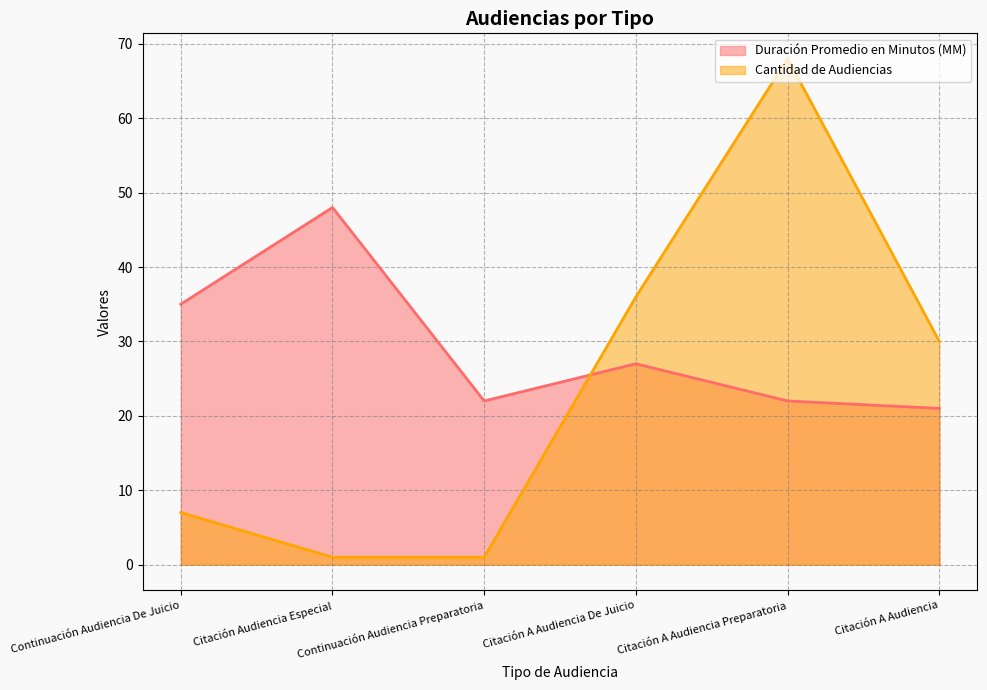

How many values in the Cantidad de Audiencias series are below 30?

3